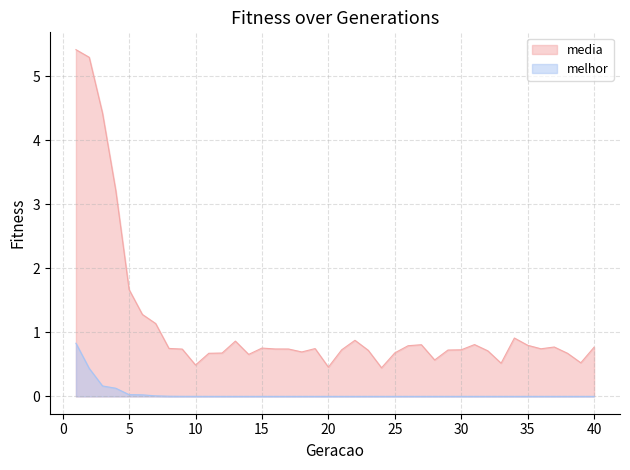

Does the chart display data point markers on the line(s)?

No